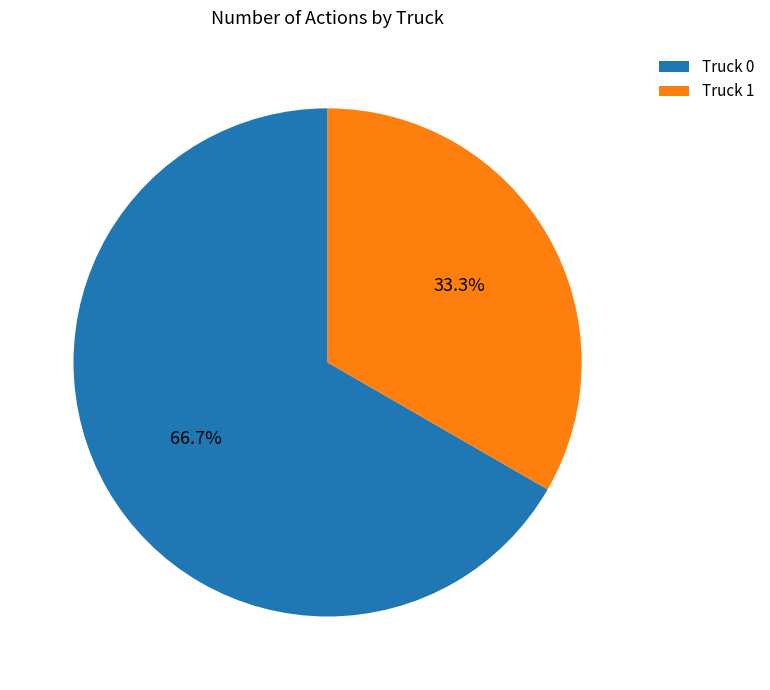

To the nearest percent, what is the difference between the largest and smallest slice percentages?

33%